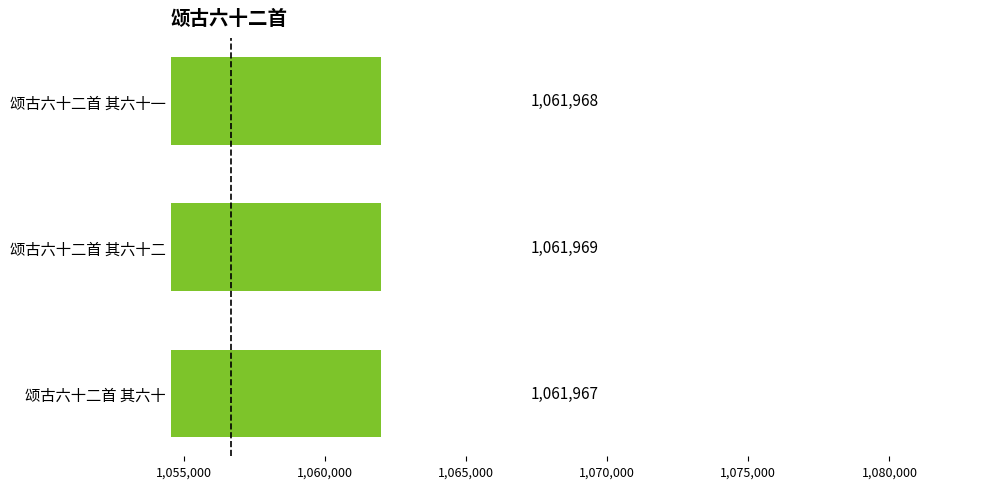

Where is the data nearest to the value 1061968?

颂古六十二首 其六十一